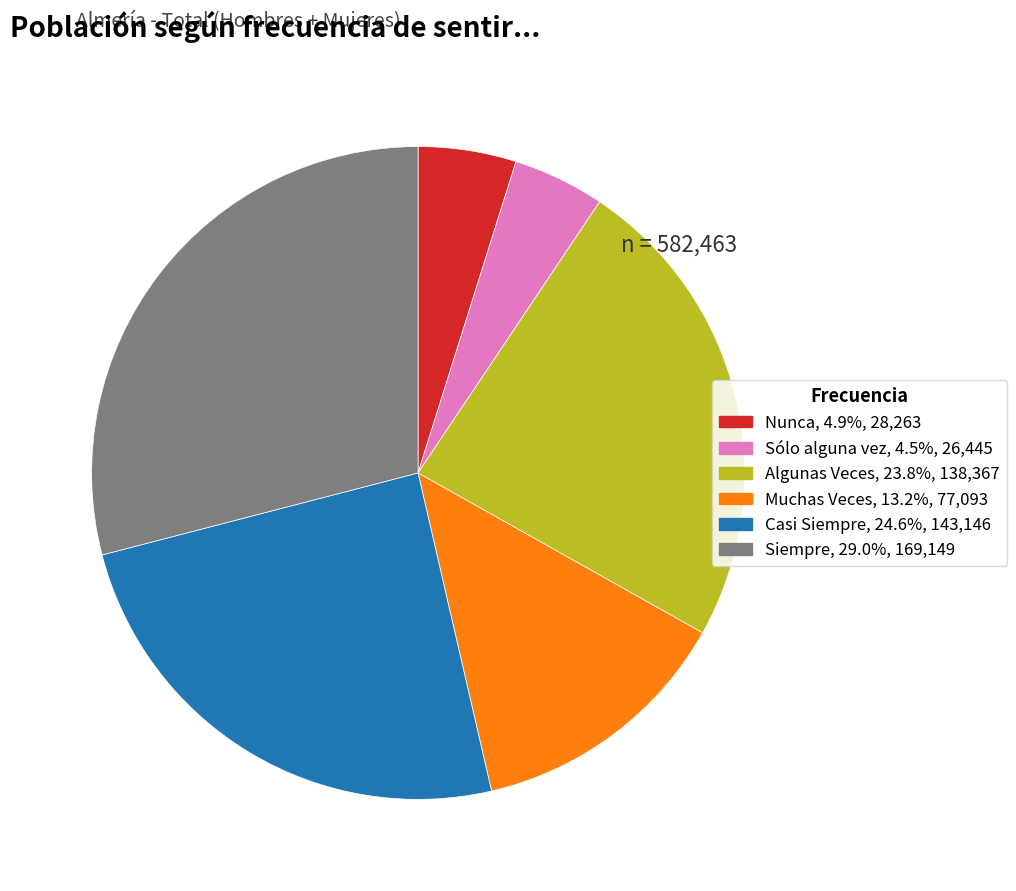

Which category has the biggest portion of the pie?

Siempre